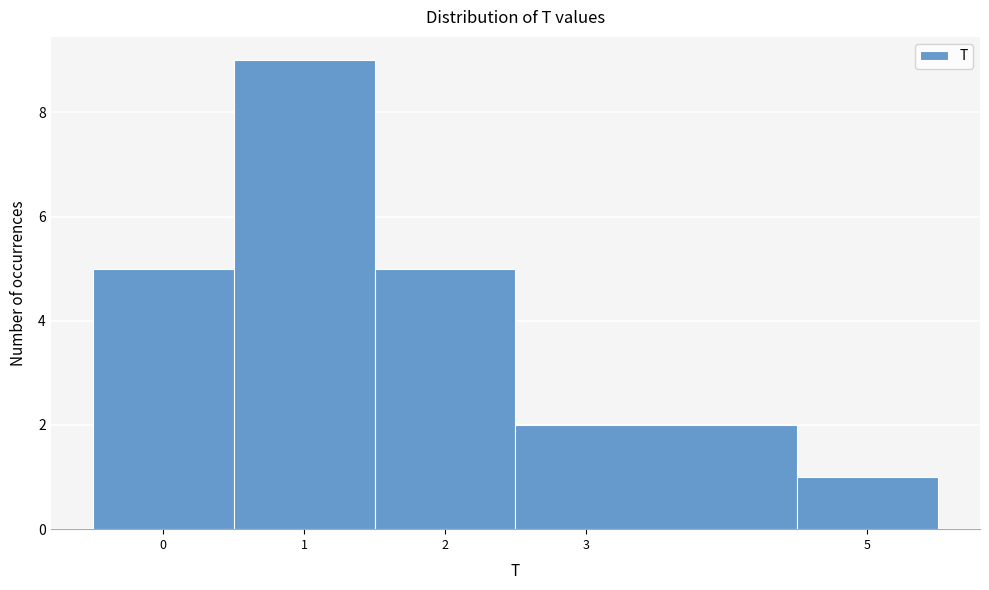

What is the height of the bar covering 4.5 to 5.5 on the x-axis? The values are not printed on the chart, so give them approximately, as read against the axis.

1